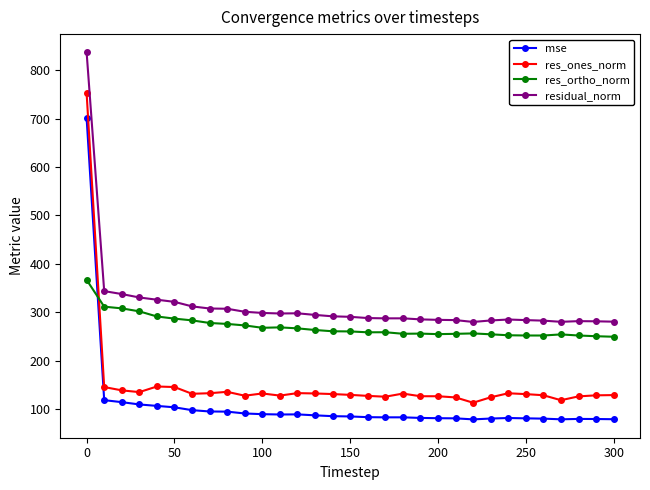

What are all the series names shown in the legend?

mse, res_ones_norm, res_ortho_norm, residual_norm